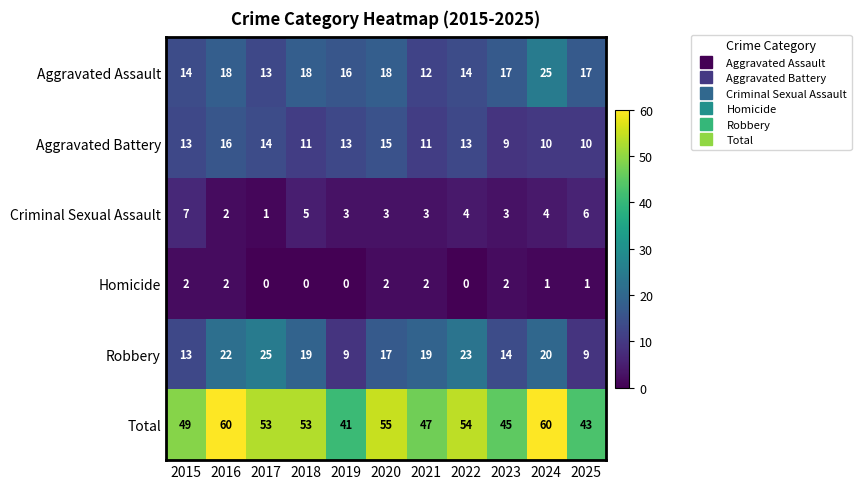

What is the total value across all series at 2017?

106